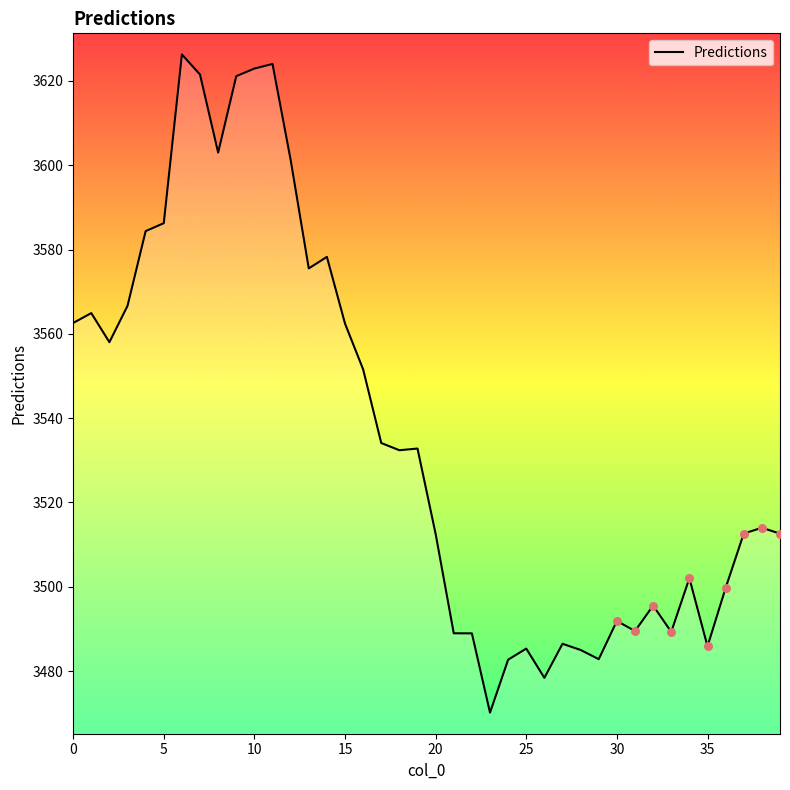

What is the difference between the maximum and minimum values?

156.1